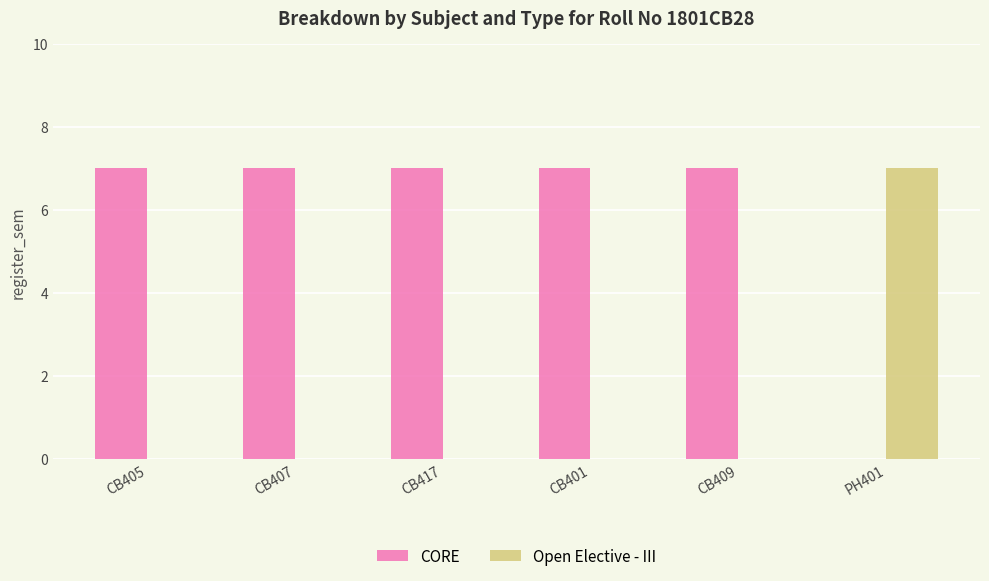

What is the highest value of the Open Elective - III series?

7